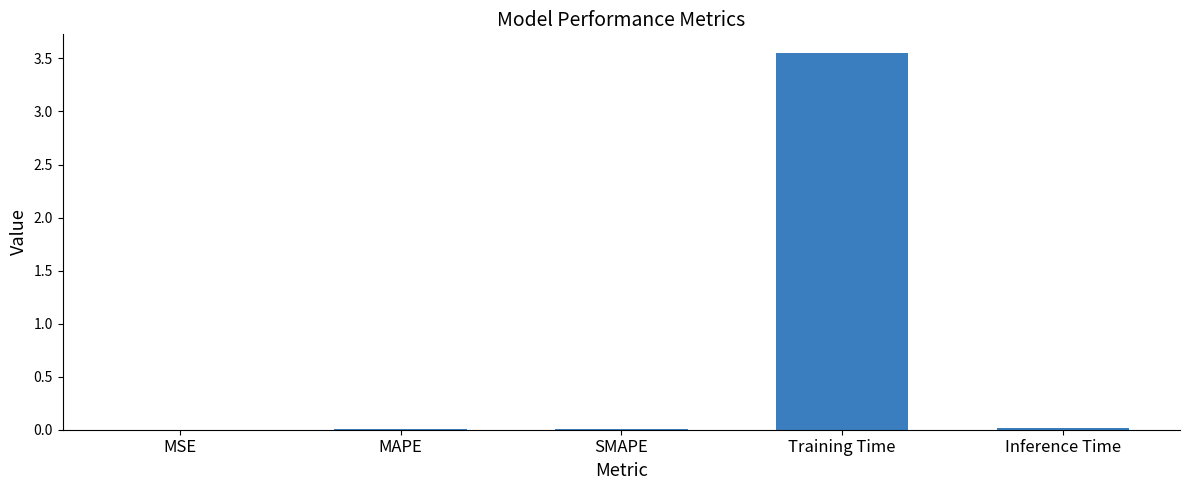

True or false: the data shows 0.0 at Inference Time.

True